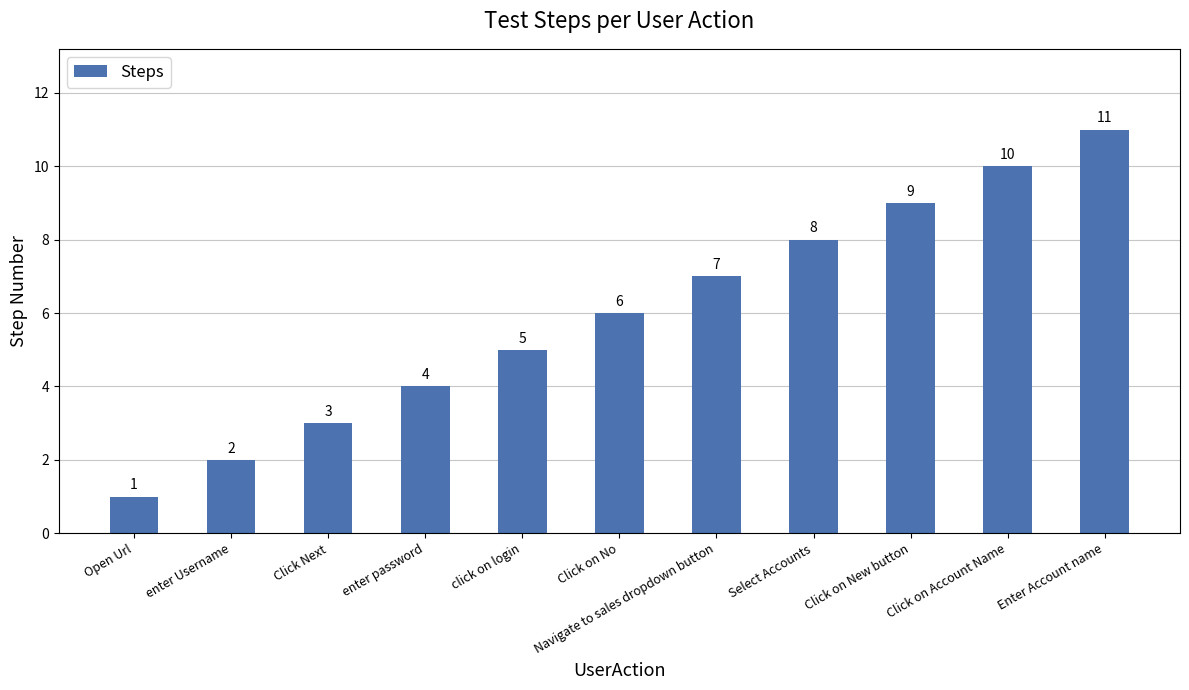

What is the difference between the maximum and second lowest values?

9